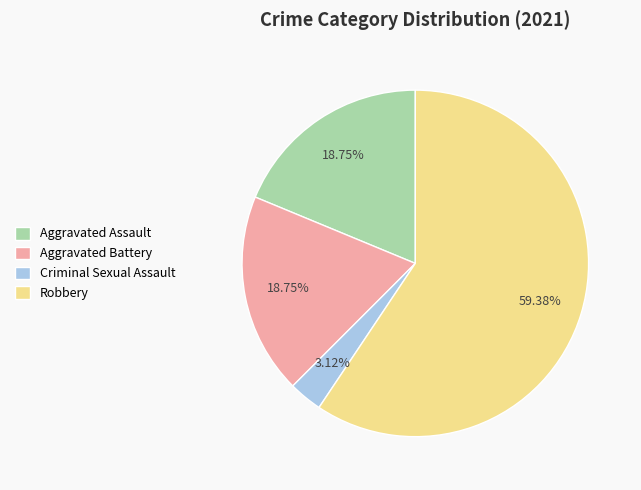

How many segments does this pie chart have?

4